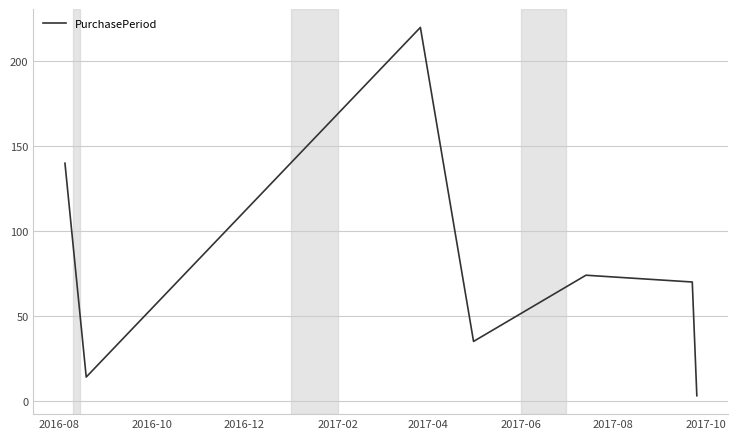

What is the difference between the maximum and second lowest values?

206